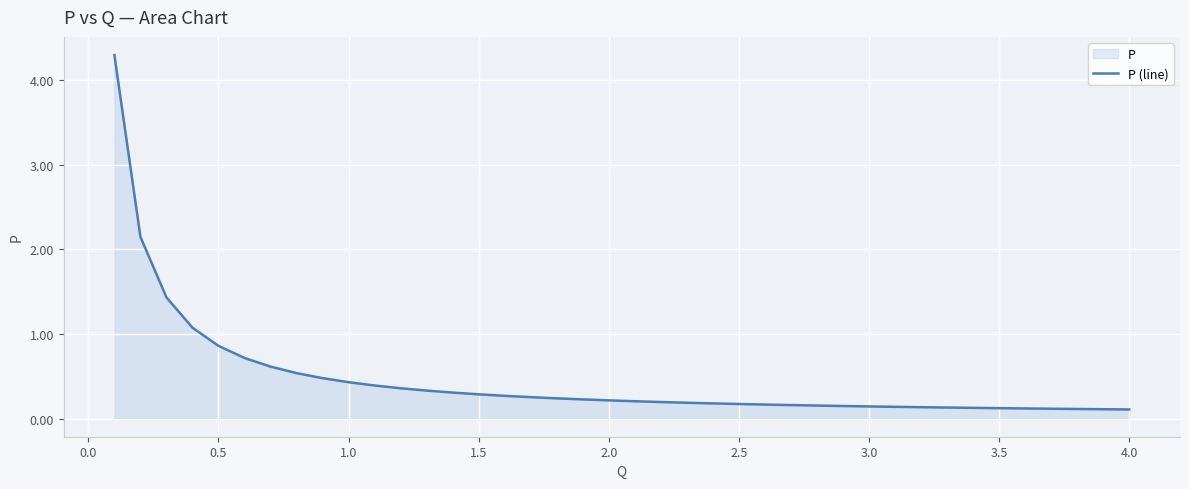

The chart shows a value of 0.1 at 3.5. True or false?

True